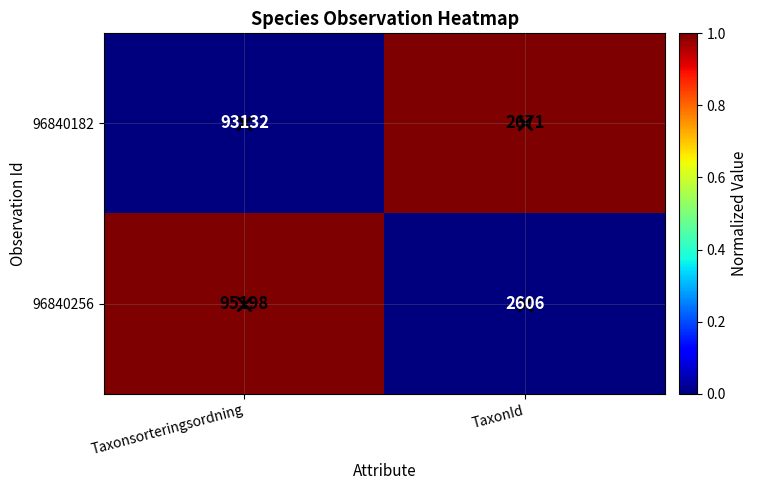

Is it true that 96840256 equals 949 at TaxonId?

False